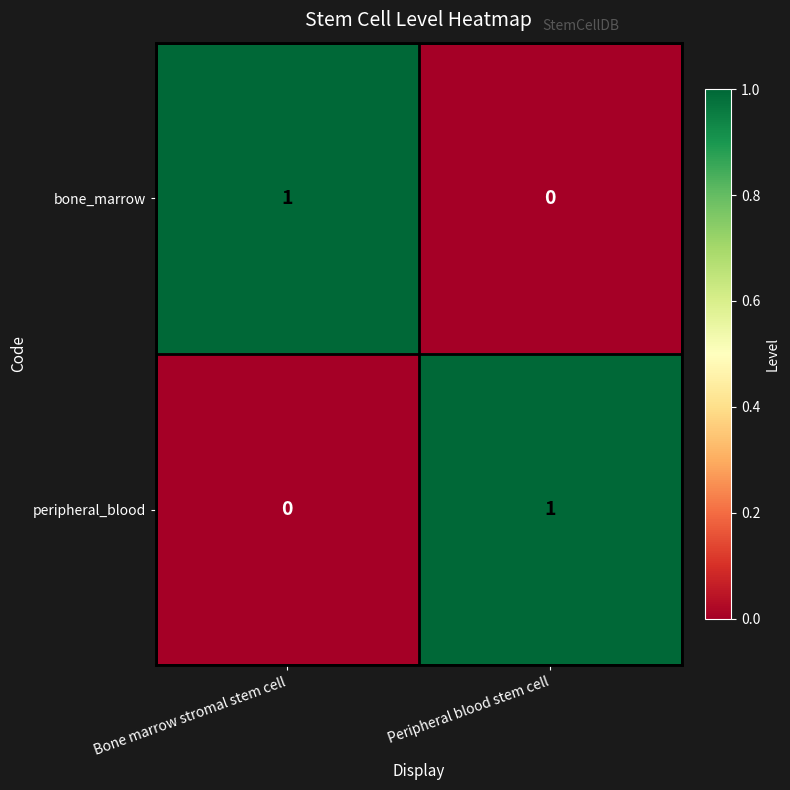

At which label is peripheral_blood closest to 0?

Bone marrow stromal stem cell